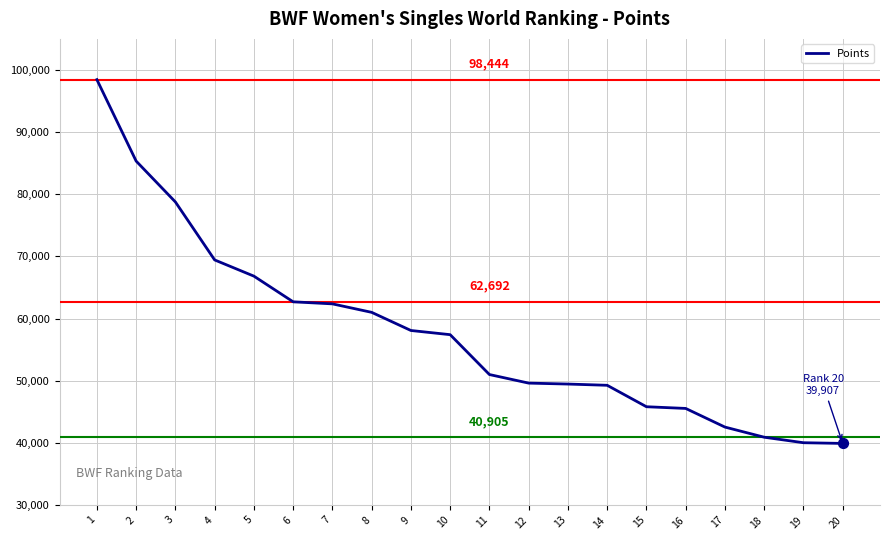

What is the change in value from 1 to 15?

-52634.3